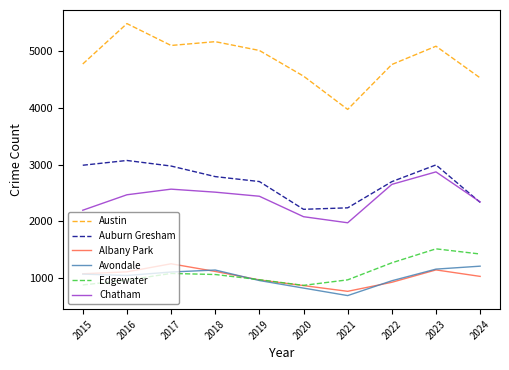

What is the minimum value for Edgewater?

872